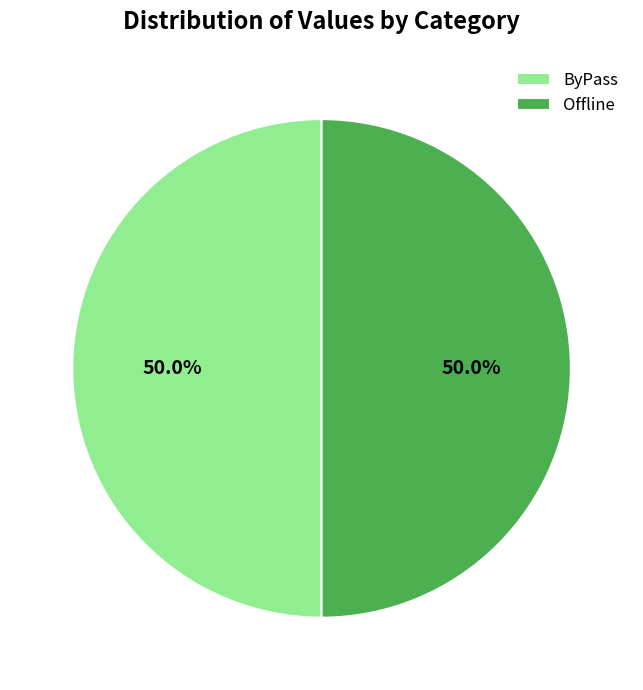

Approximately how many times larger is the value at ByPass compared to Offline?

1.0